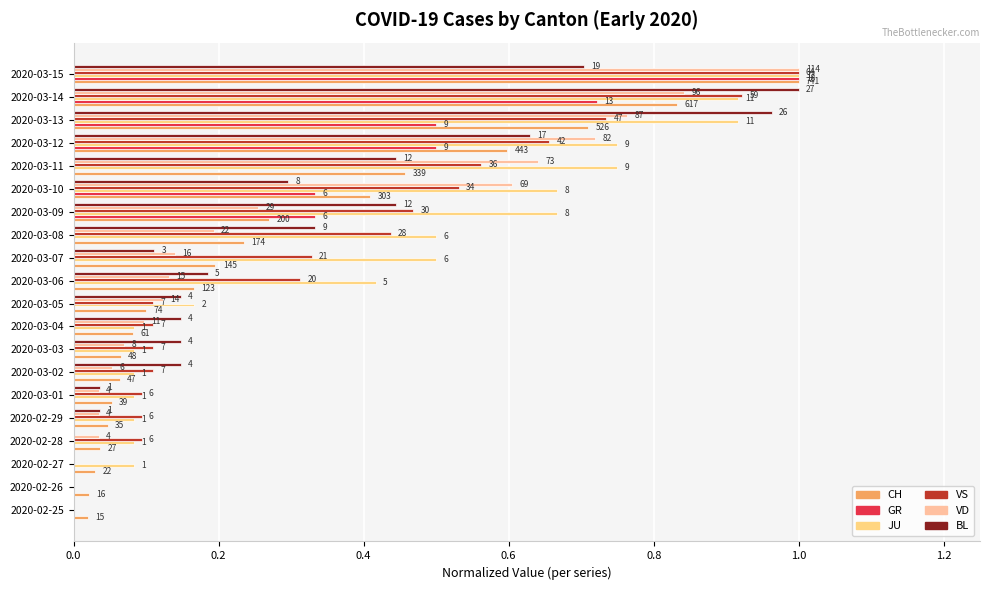

Are the bars grouped side by side (vs. stacked)?

Yes